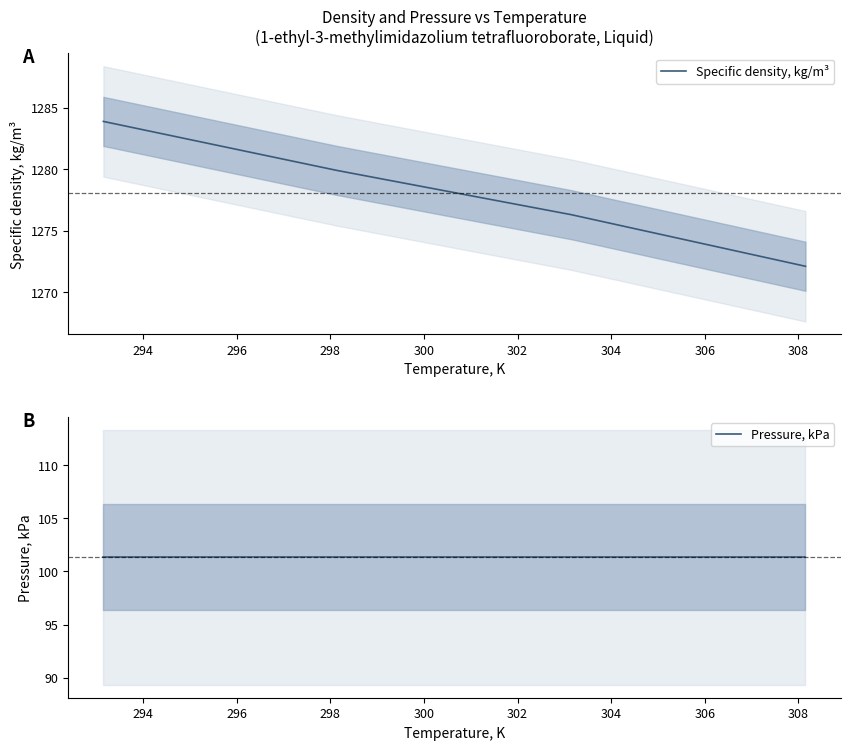

What is the highest value of the Specific density, kg/m³ series?

1283.9